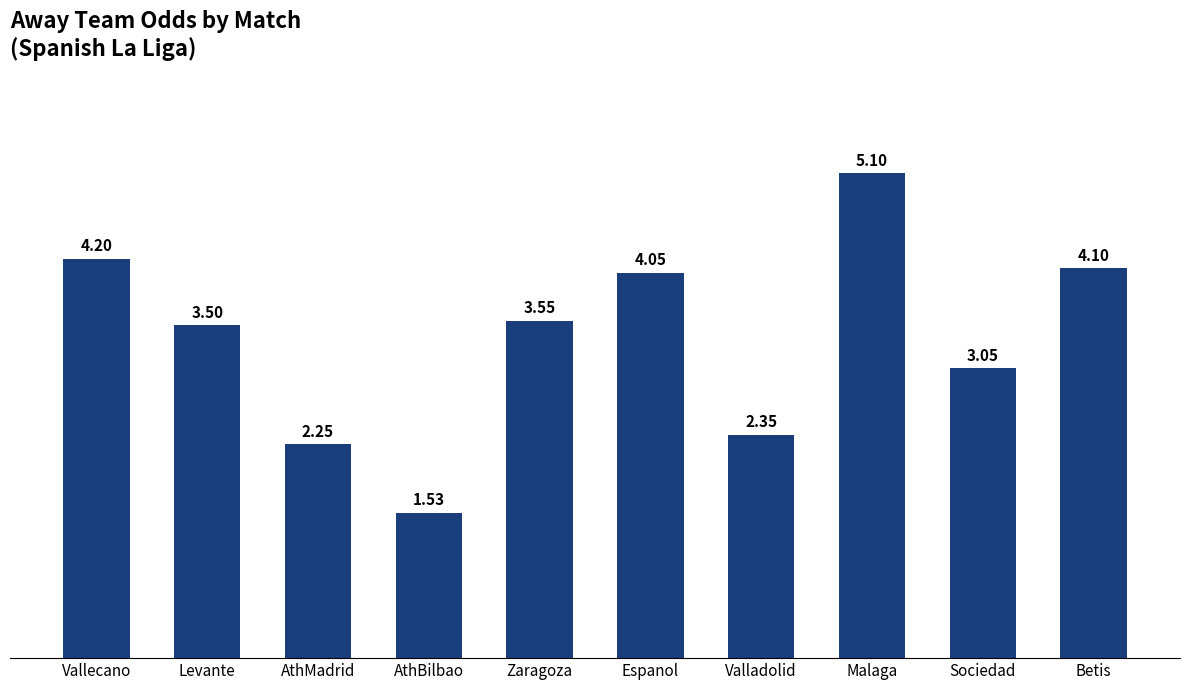

What is the difference between the maximum and minimum values?

3.6